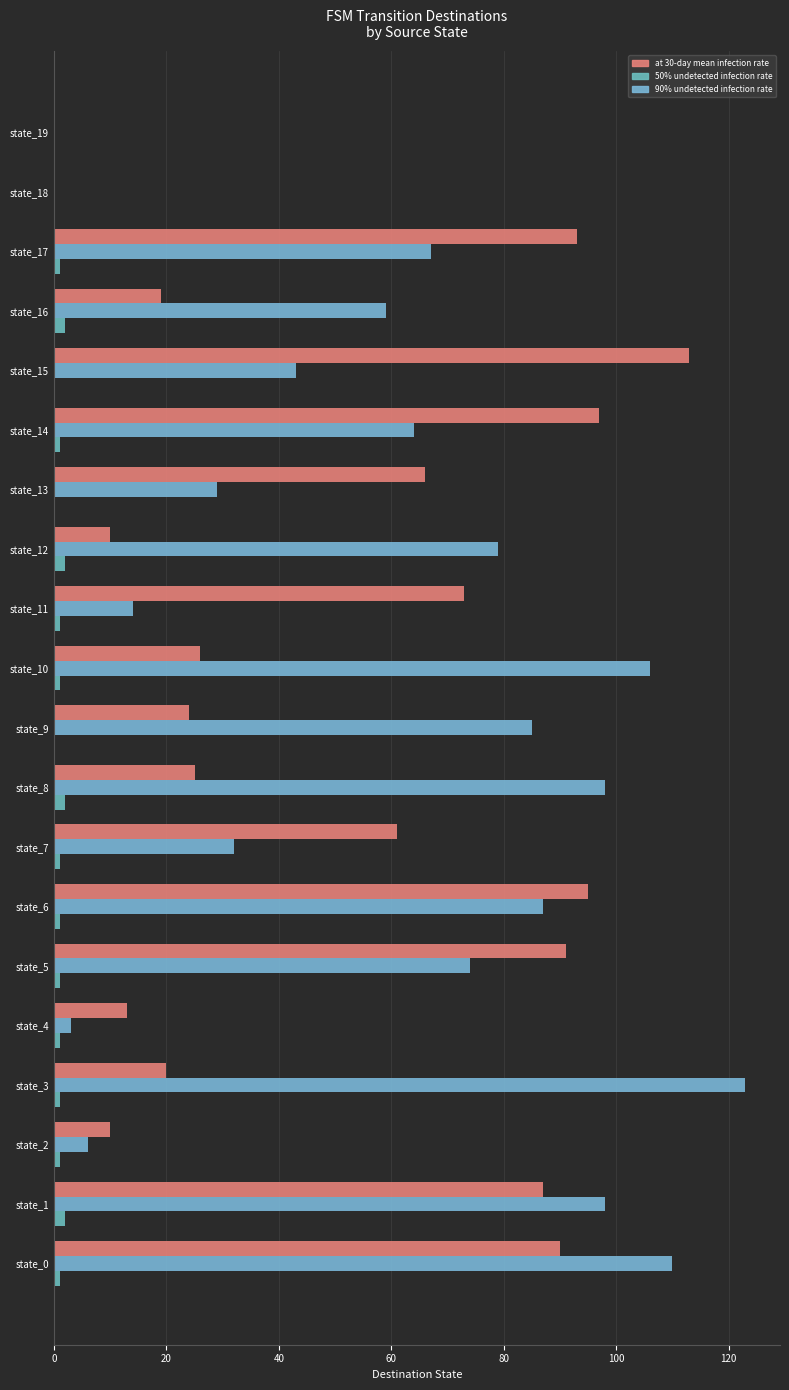

How many series are shown in this chart?

3